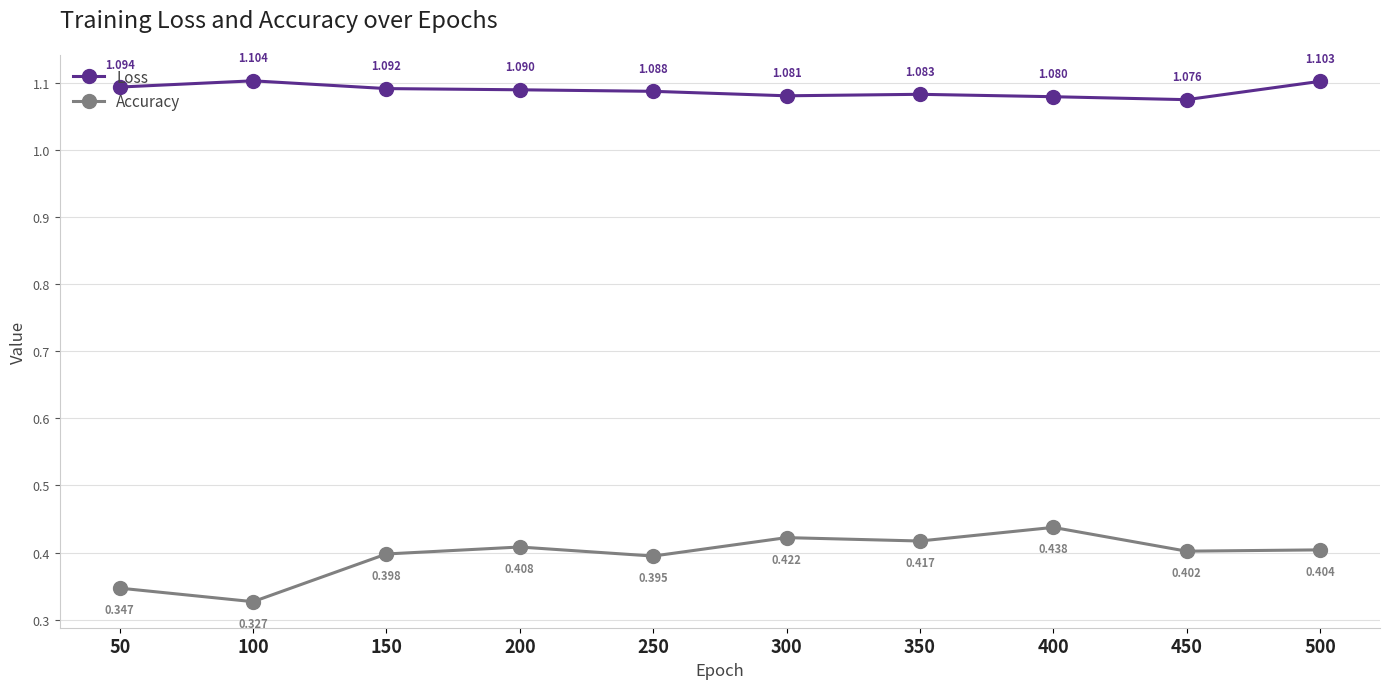

Which series has the widest spread of values?

Accuracy